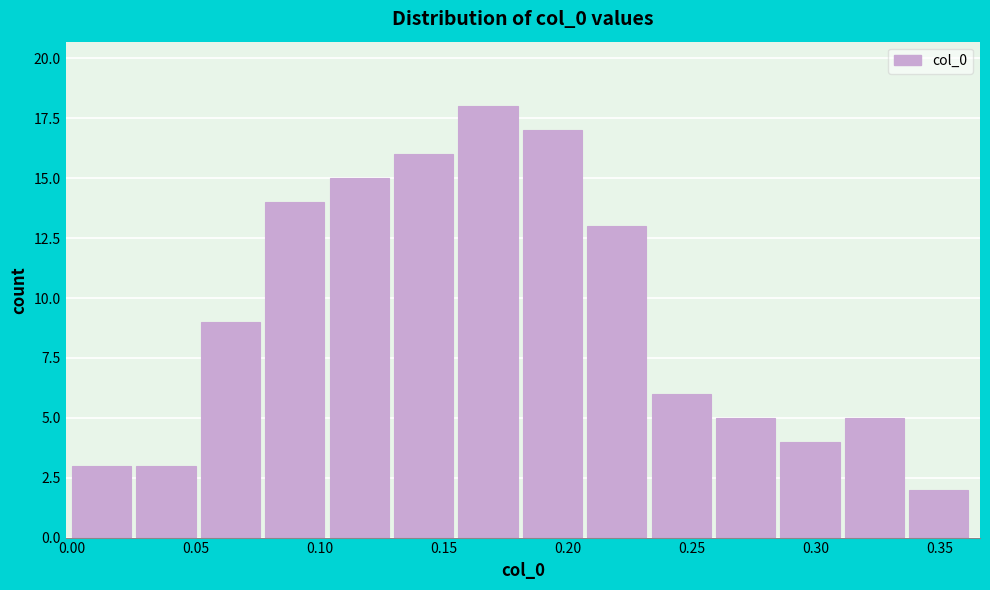

How tall is the bar that spans 0.050 to 0.080 on the x-axis? Neither the bar edges nor the heights are printed on the chart, so give them approximately, as read against the axes.

9